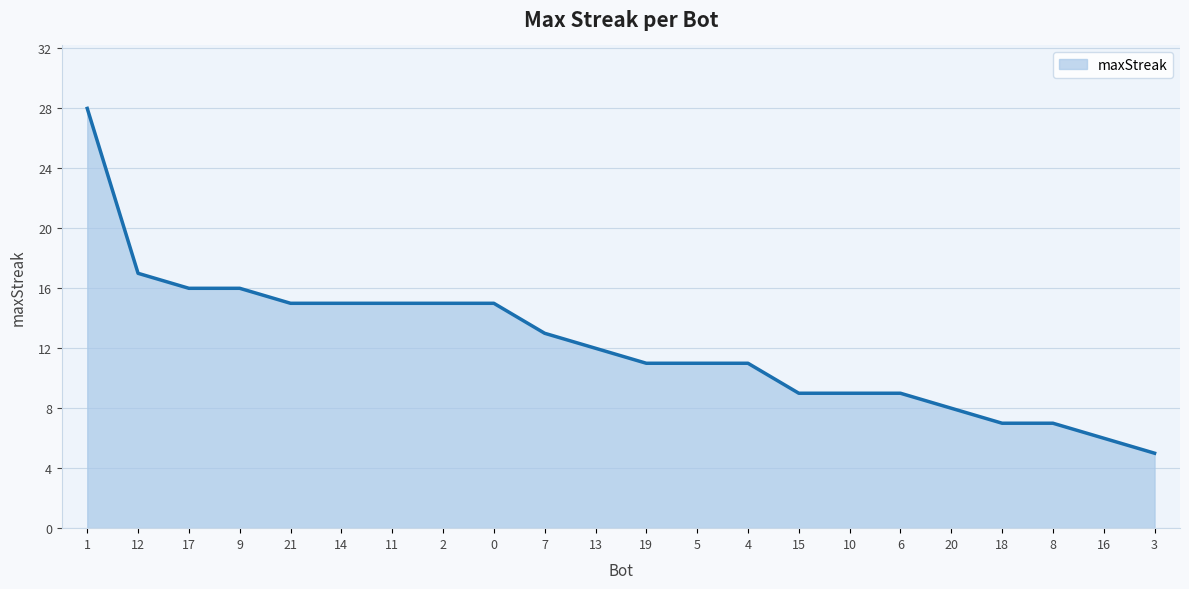

What is the change in value from 2 to 4?

-4